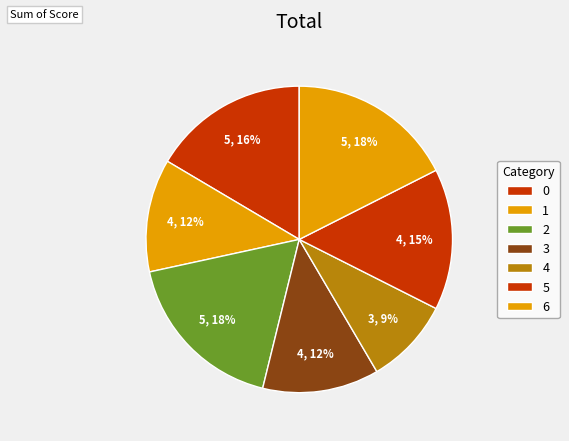

What is the total percentage of 0 and 2?

34.2%